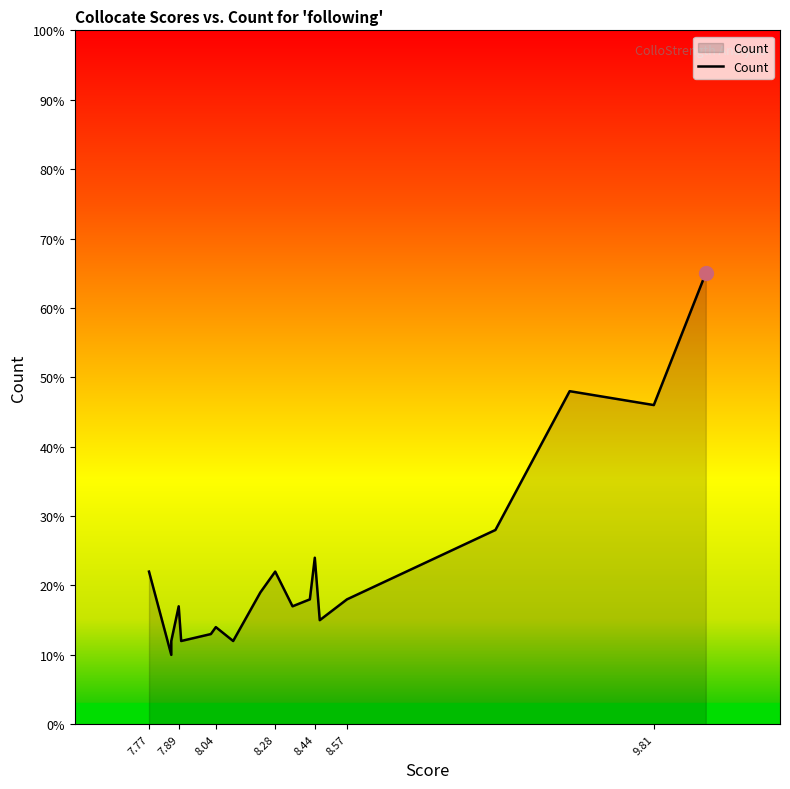

What position from the right is 12?

8